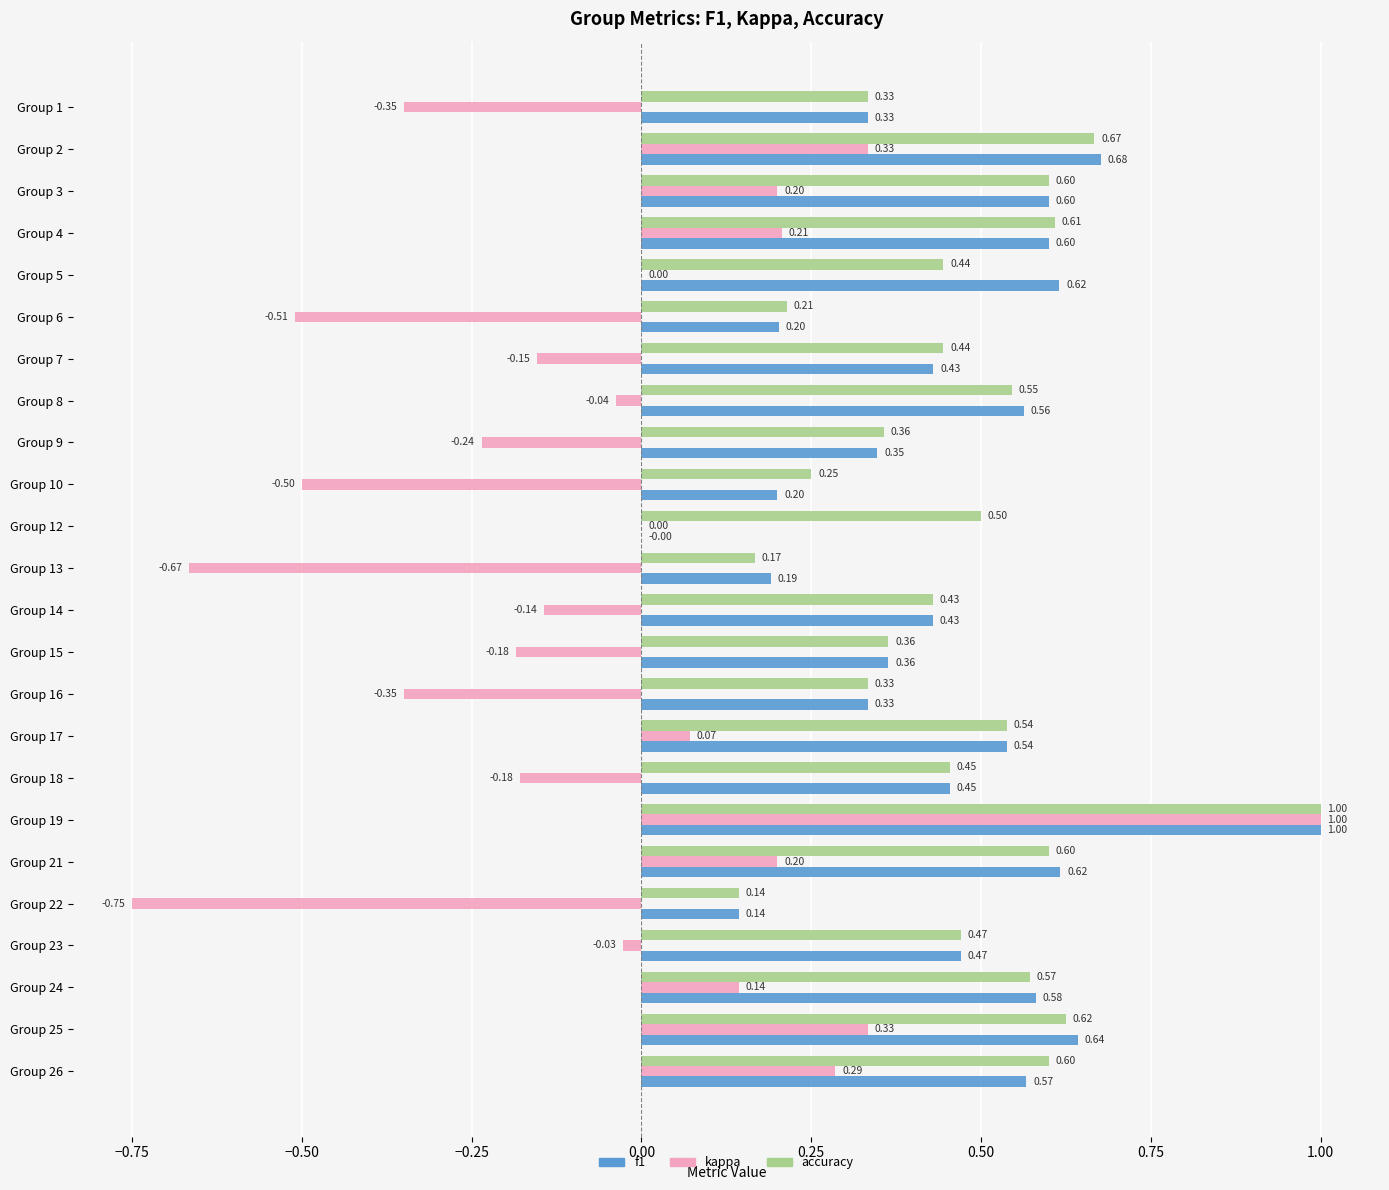

Which series changed the most between Group 8 and Group 24?

kappa